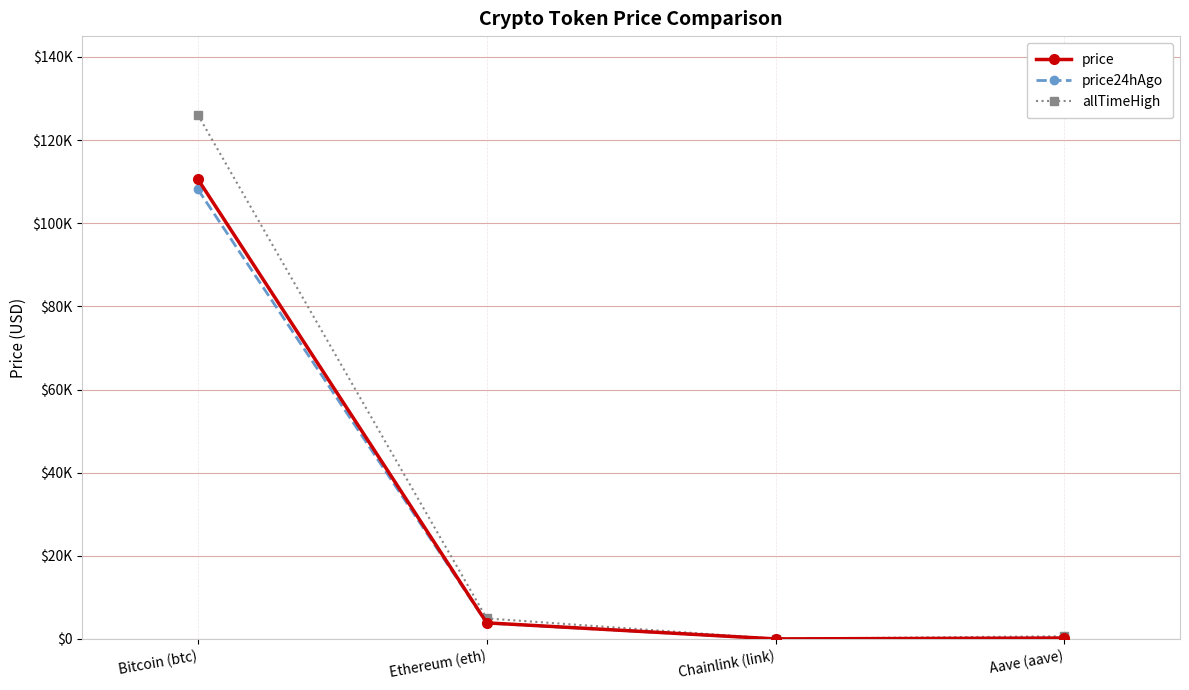

At which category is the sum across all series the highest?

Bitcoin (btc)